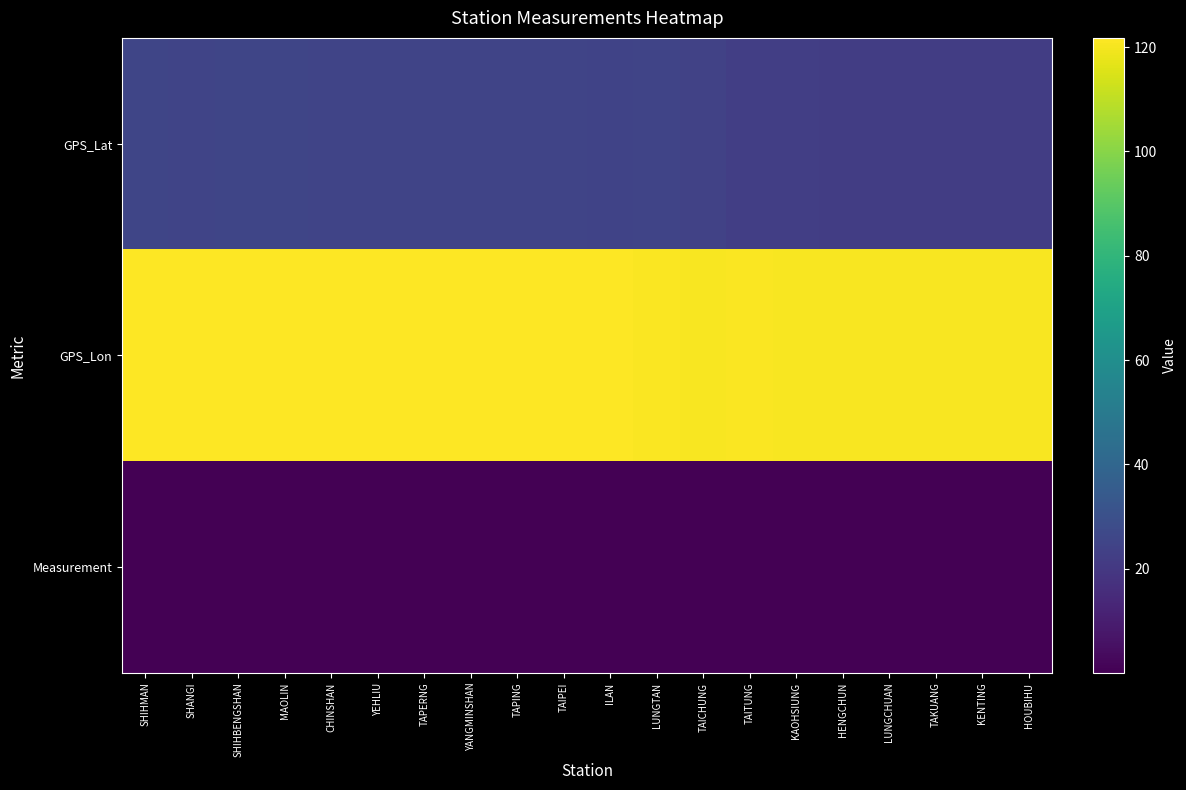

Reading left to right, transcribe all the data shown in this chart.

GPS_Lat: SHIHMAN=25.3	SHANGI=25.2	SHIHBENGSHAN=25.3	MAOLIN=25.3	CHINSHAN=25.2	YEHLIU=25.2	TAPERNG=25.2	YANGMINSHAN=25.2	TAPING=25.2	TAIPEI=25.1	ILAN=24.8	LUNGTAN=24.8	TAICHUNG=24.1	TAITUNG=22.8	KAOHSIUNG=22.6	HENGCHUN=22.0	LUNGCHUAN=22.0	TAKUANG=21.9	KENTING=21.9	HOUBIHU=21.9
GPS_Lon: SHIHMAN=121.6	SHANGI=121.5	SHIHBENGSHAN=121.6	MAOLIN=121.6	CHINSHAN=121.6	YEHLIU=121.7	TAPERNG=121.7	YANGMINSHAN=121.5	TAPING=121.6	TAIPEI=121.6	ILAN=121.8	LUNGTAN=121.2	TAICHUNG=120.7	TAITUNG=121.2	KAOHSIUNG=120.3	HENGCHUN=120.8	LUNGCHUAN=120.7	TAKUANG=120.7	KENTING=120.8	HOUBIHU=120.7
Measurement: SHIHMAN=0.1	SHANGI=0.1	SHIHBENGSHAN=0.1	MAOLIN=0.1	CHINSHAN=0.1	YEHLIU=0.1	TAPERNG=0.1	YANGMINSHAN=0.1	TAPING=0.1	TAIPEI=0.1	ILAN=0.1	LUNGTAN=0.1	TAICHUNG=0.1	TAITUNG=0.1	KAOHSIUNG=0.1	HENGCHUN=0.1	LUNGCHUAN=0.1	TAKUANG=0.1	KENTING=0.1	HOUBIHU=0.1